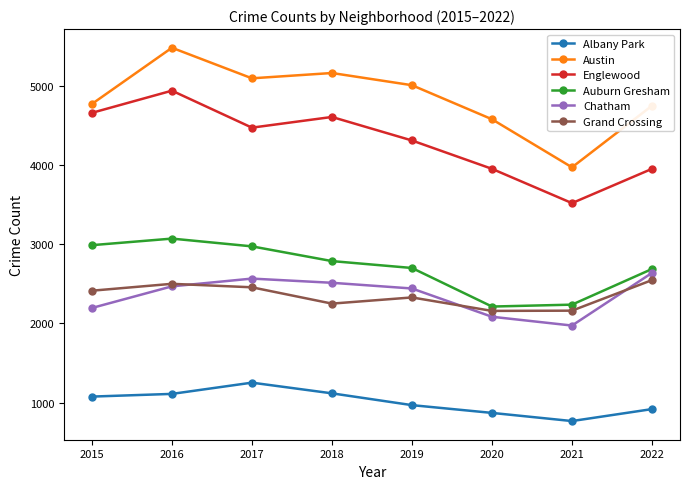

True or false: Auburn Gresham has more than 0 interior local peaks.

True